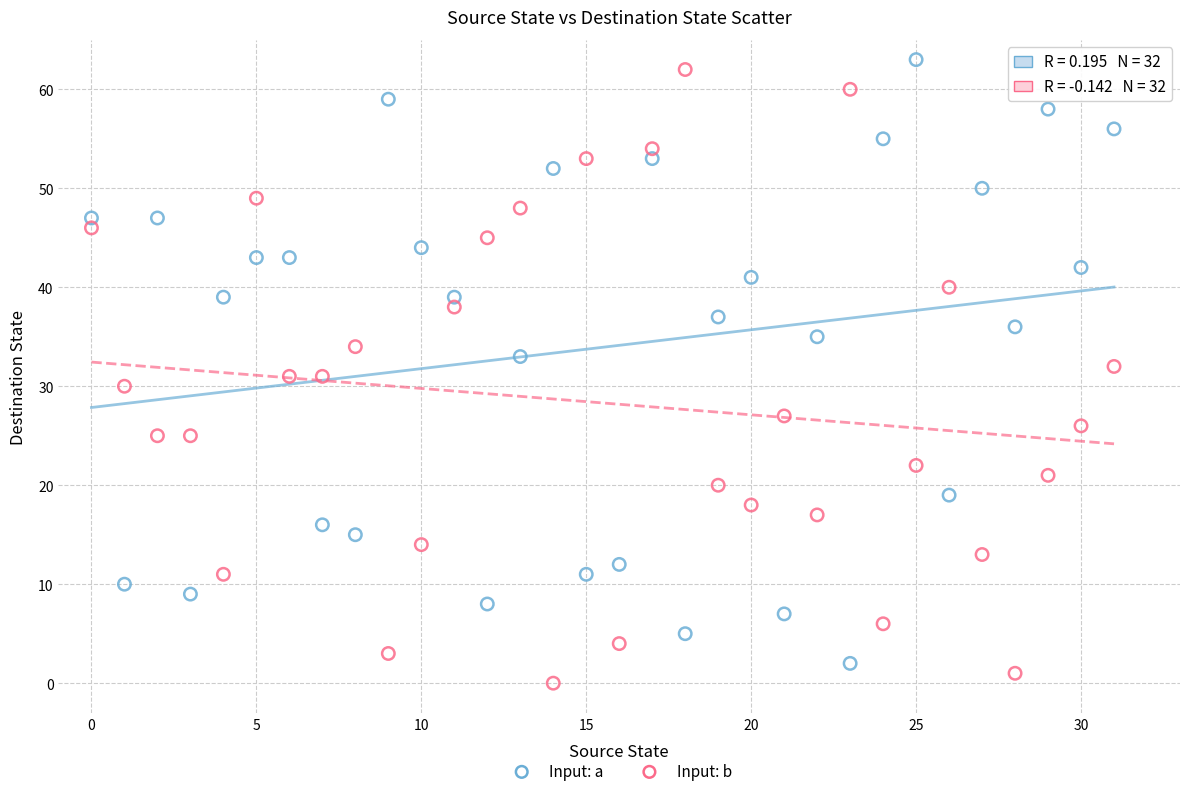

Across all data points, what is the range of Y values (max minus min)?

63